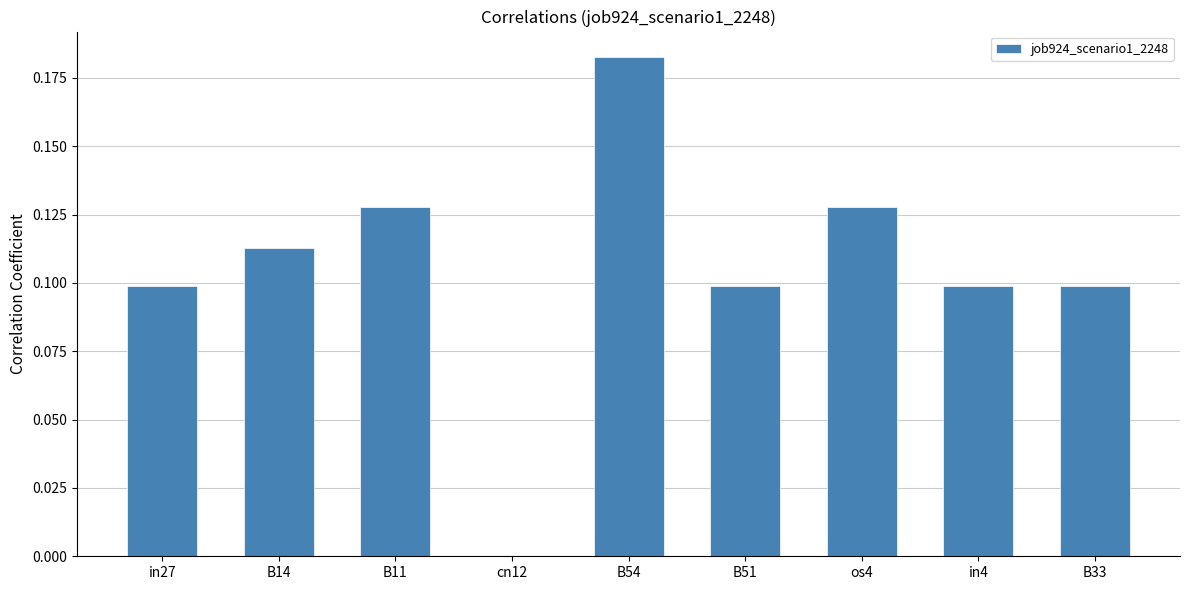

How many positive values are there?

8